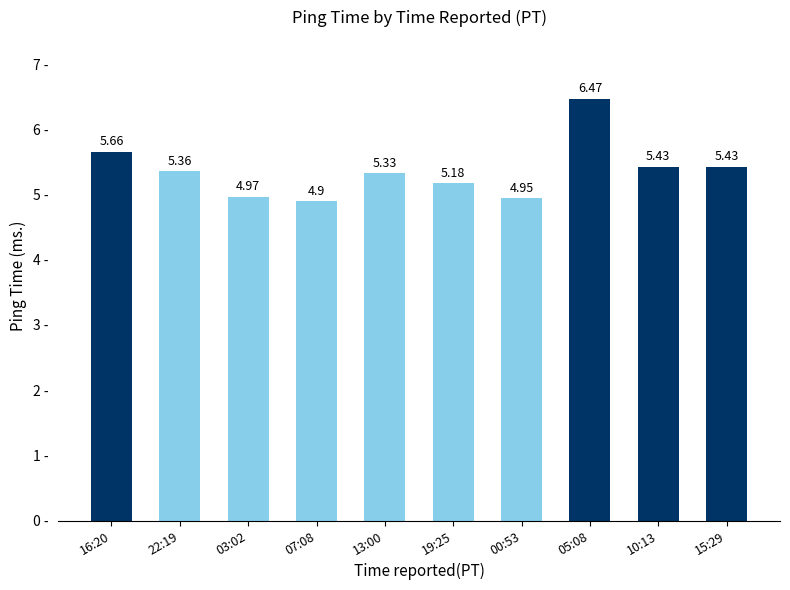

What is the change in value from 07:08 to 05:08?

+1.6